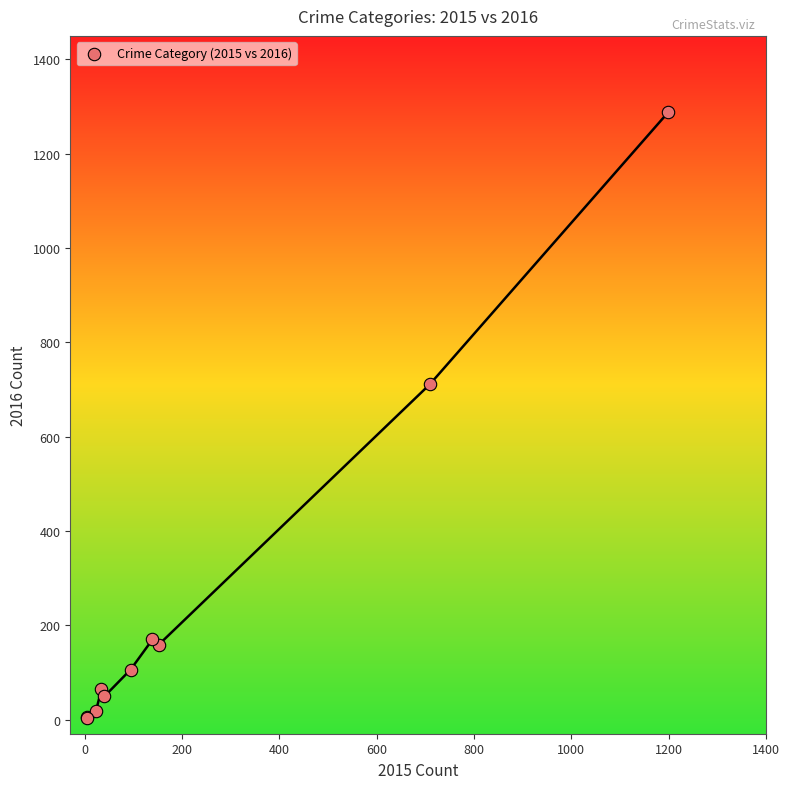

What Y value in the scatter plot is closest to 646?

711